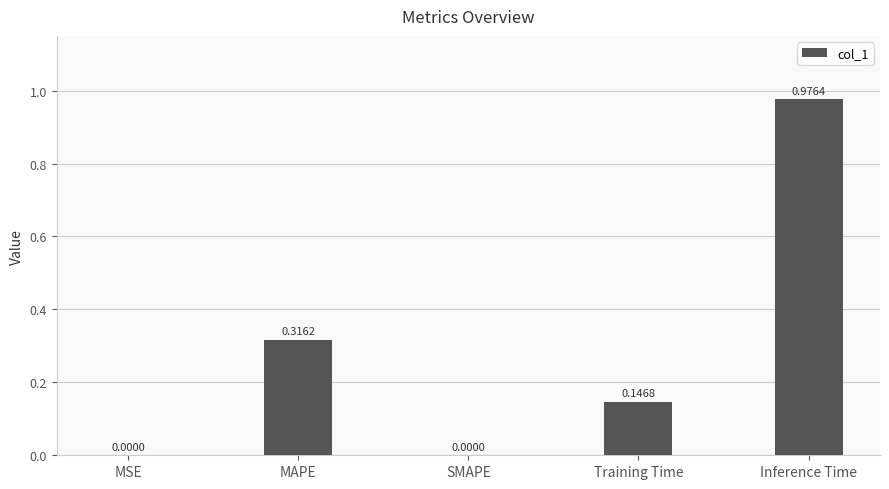

Which label corresponds to the largest value in the chart?

Inference Time